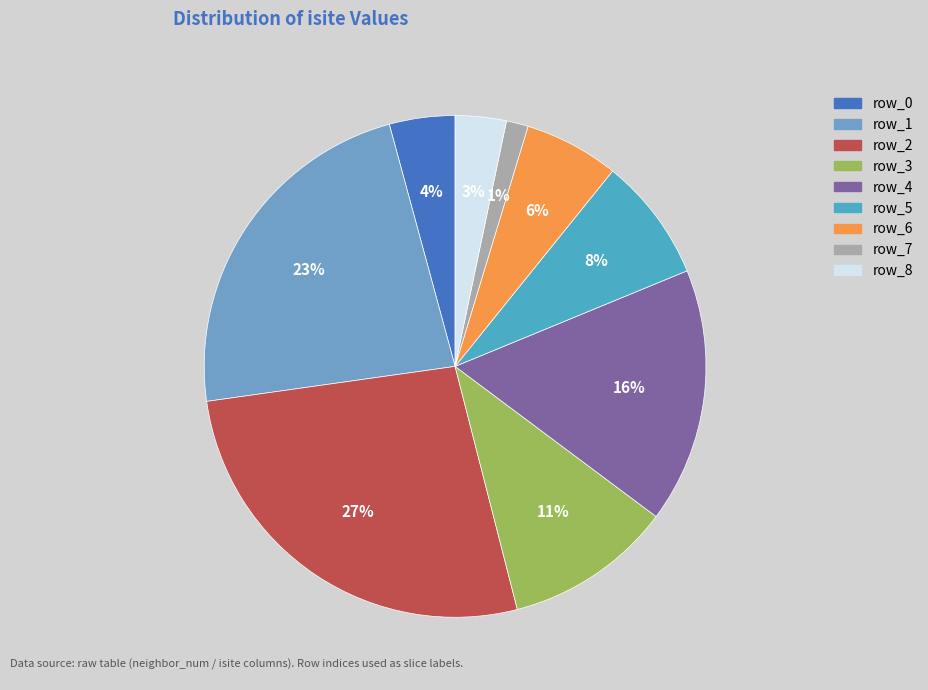

What is the smallest slice in the pie chart?

row_7